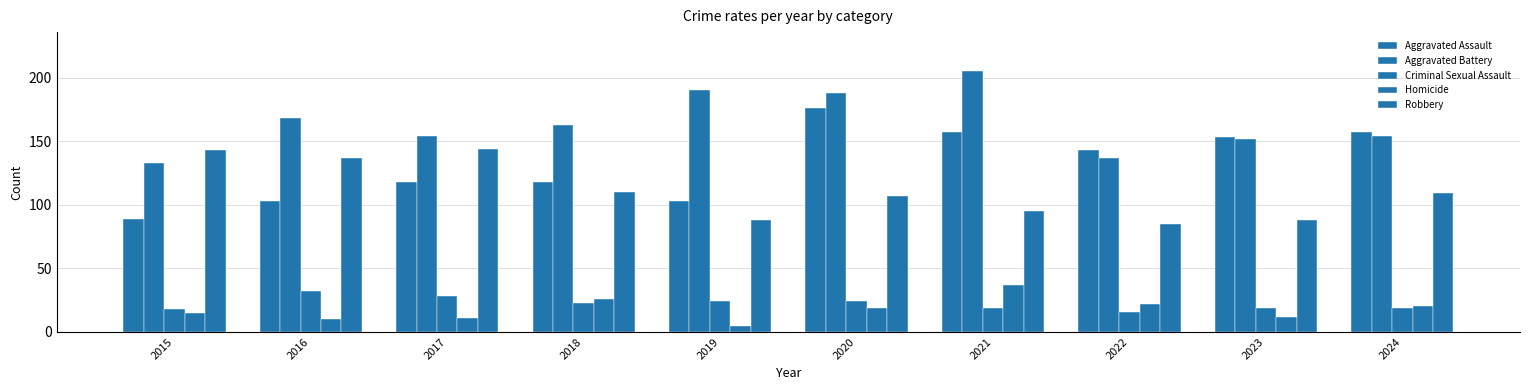

True or false: Criminal Sexual Assault has a value of 15 at 2017.

False